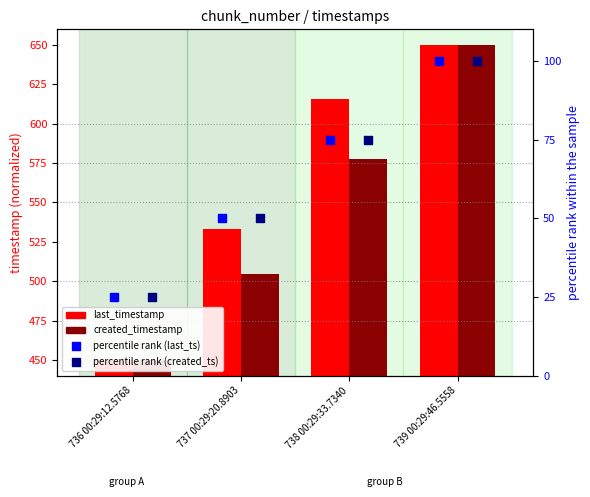

Is the value of created_timestamp at 737 00:29:20.8903 greater than the value of last_timestamp at 739 00:29:46.5558?

No